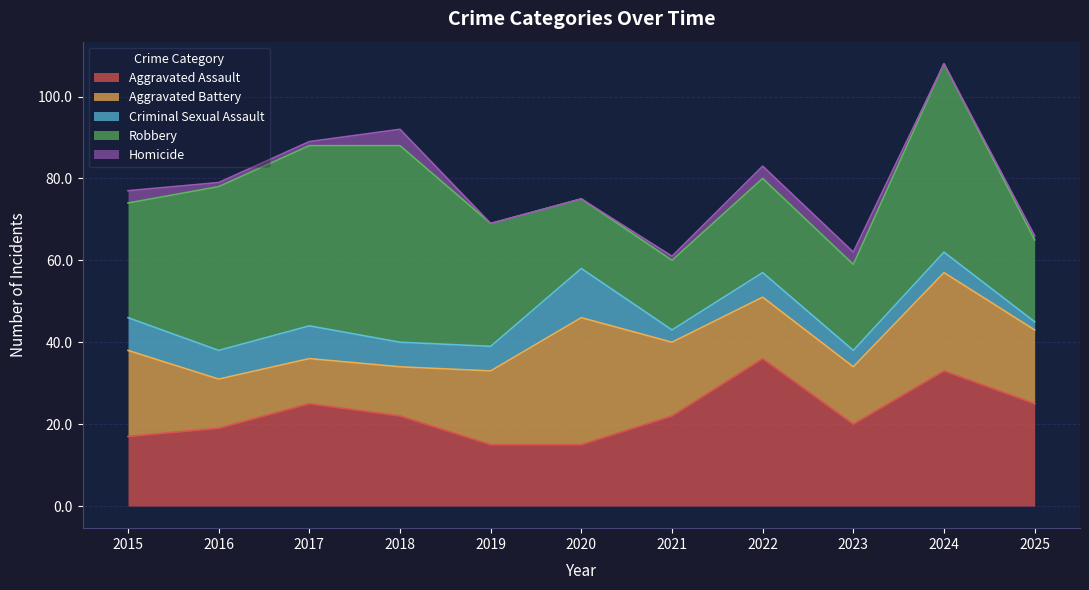

Which series has the largest range (max minus min)?

Robbery